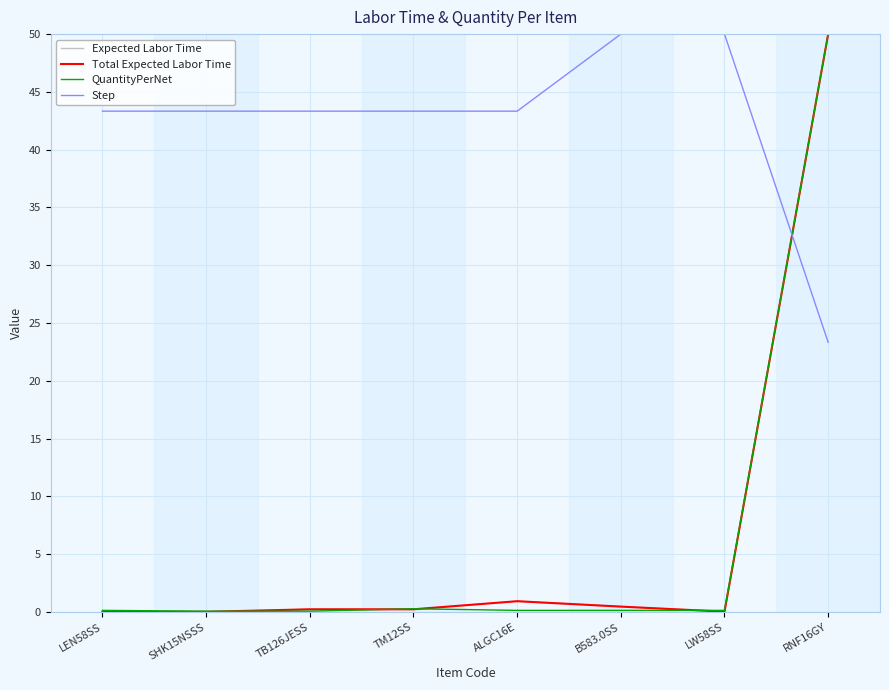

In Total Expected Labor Time, how many points are higher than both neighbors (excluding endpoints)?

1